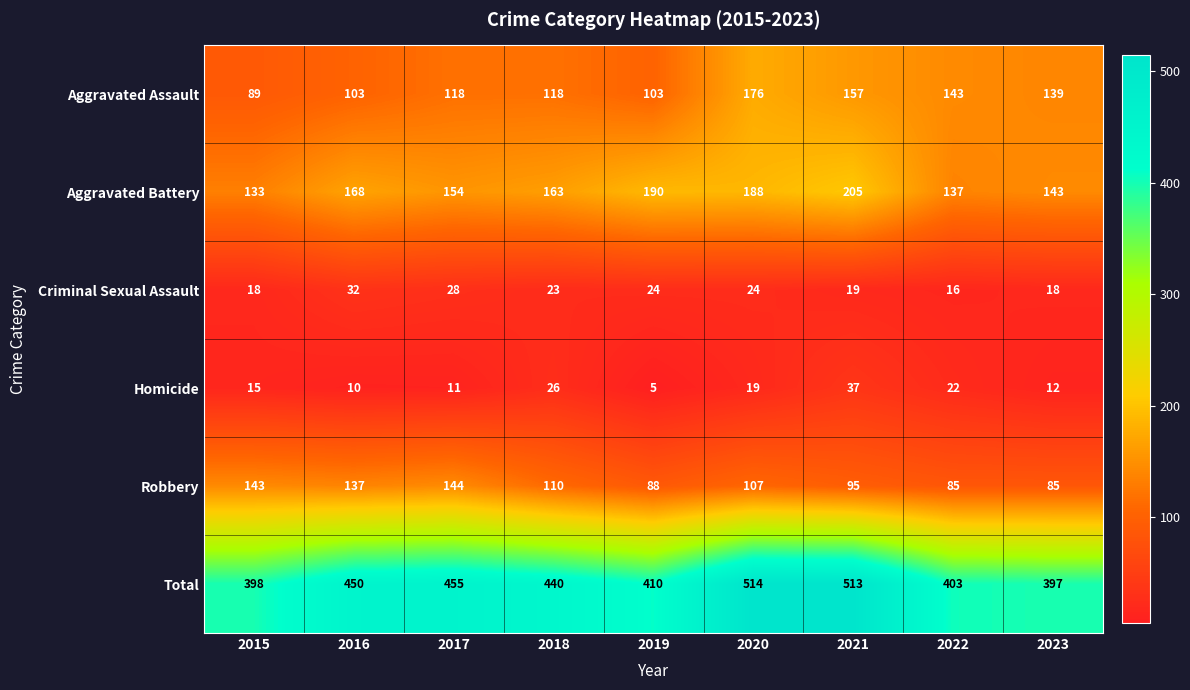

What is the minimum value shown in the chart?

5